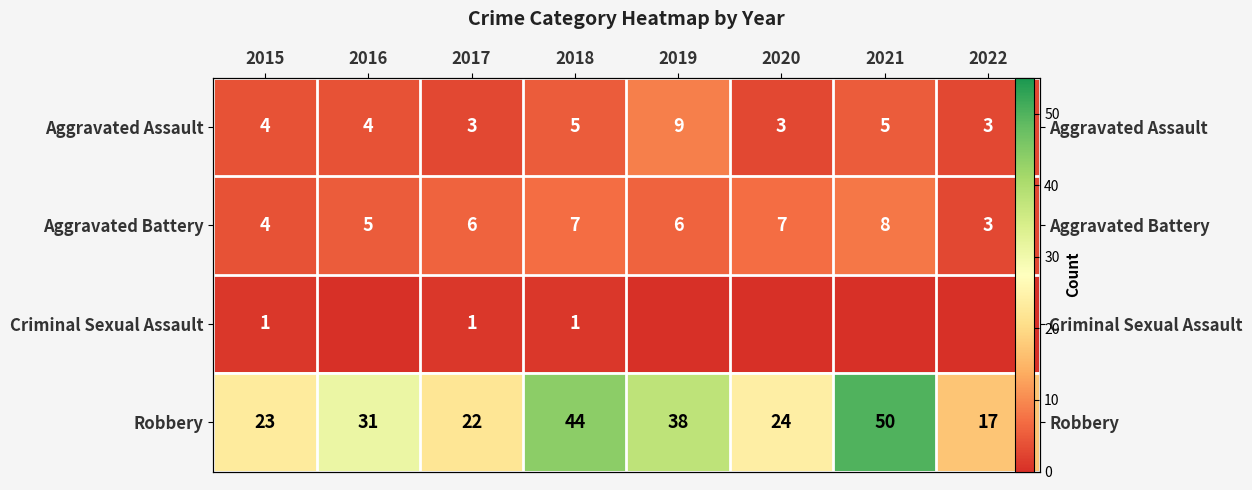

The value of Aggravated Battery at 2018 is 7. True or false?

True